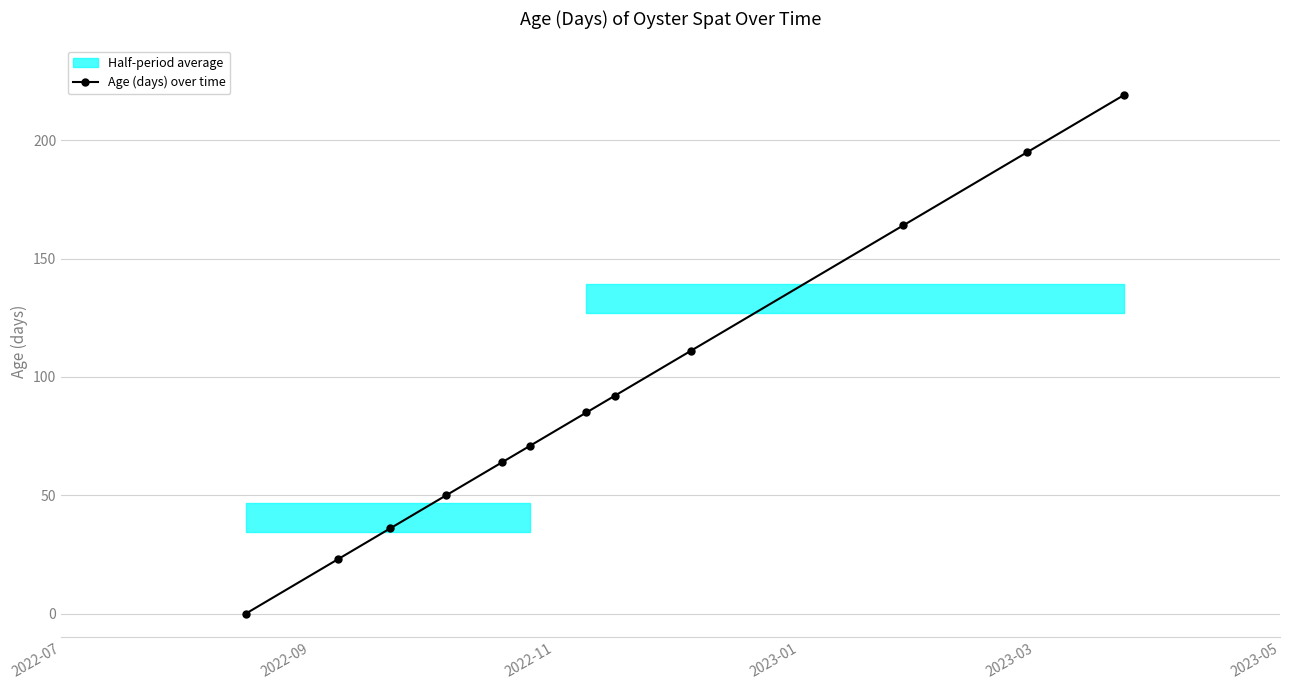

How many values are below 85?

6